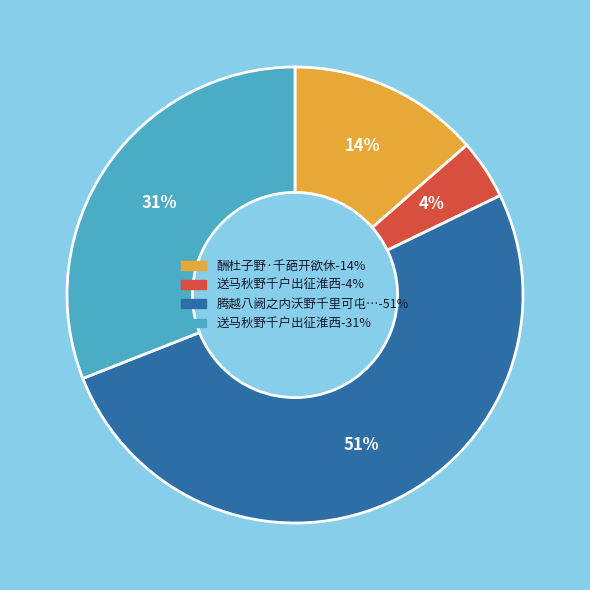

To the nearest percent, what is the difference between the largest and smallest slice percentages?

47%